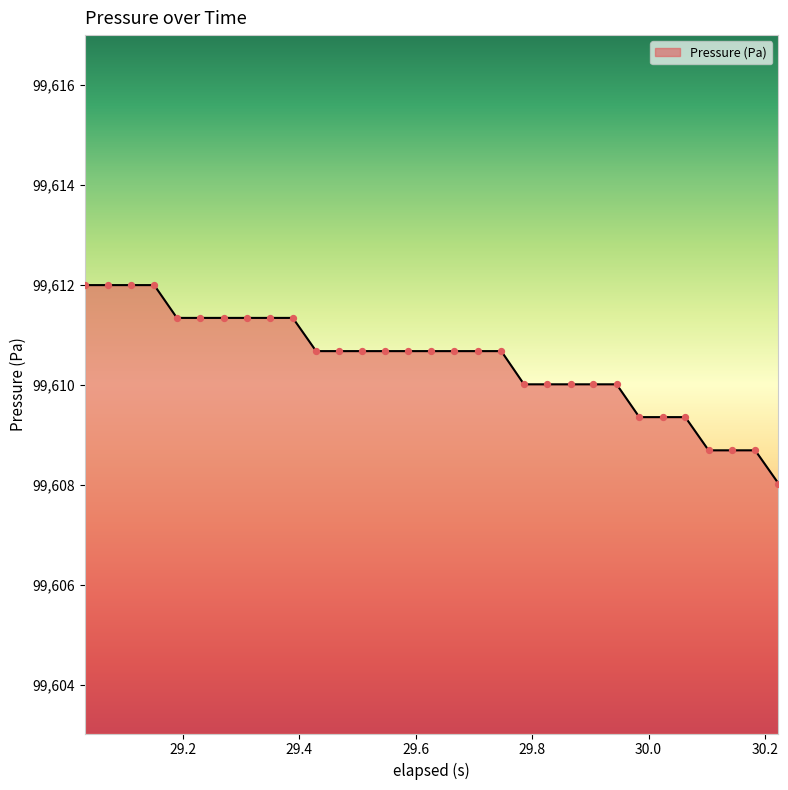

What is the difference between the maximum and minimum values?

4.0